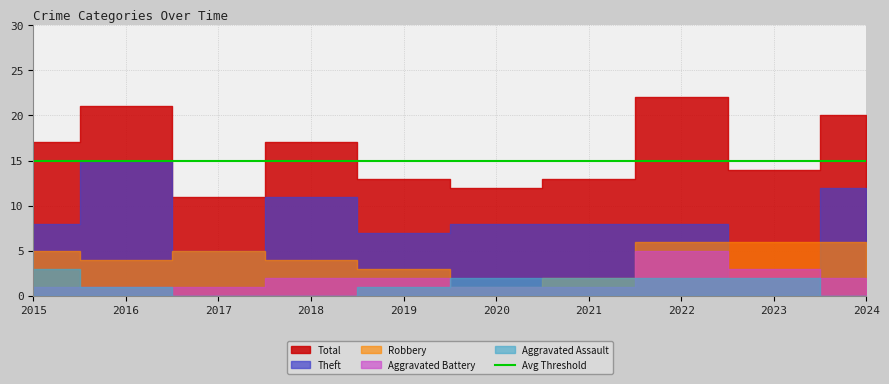

Reading left to right, extract all data points from this chart.

Aggravated Assault: 3	1	0	0	1	2	2	2	2	0
Aggravated Battery: 1	1	1	2	2	1	1	5	3	2
Robbery: 5	4	5	4	3	1	2	6	6	6
Theft: 8	15	5	11	7	8	8	8	2	12
Total: 17	21	11	17	13	12	13	22	14	20